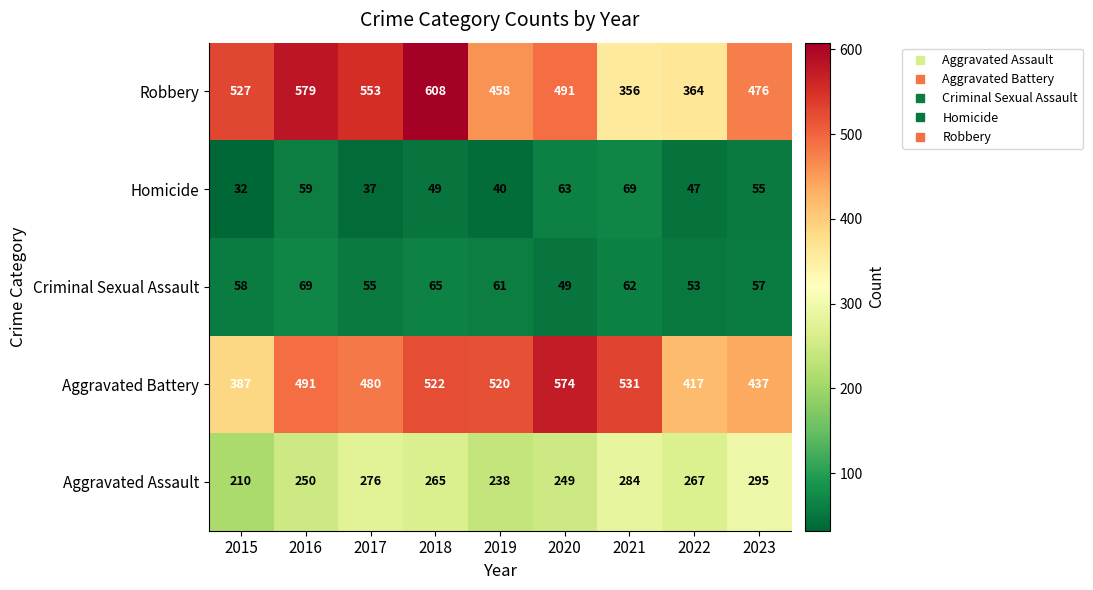

What is the difference between the maximum and minimum values in the Robbery series?

252